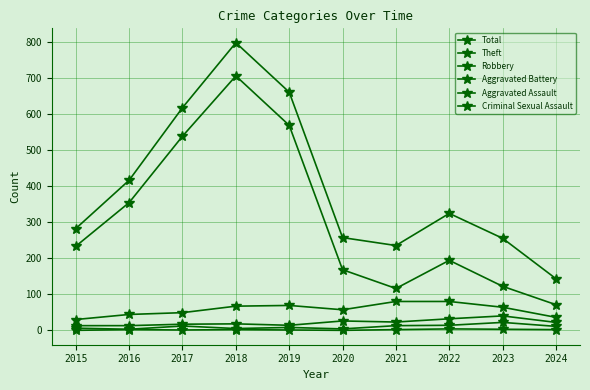

At 2018, list the series in order from smallest to largest.

Criminal Sexual Assault, Aggravated Assault, Aggravated Battery, Robbery, Theft, Total